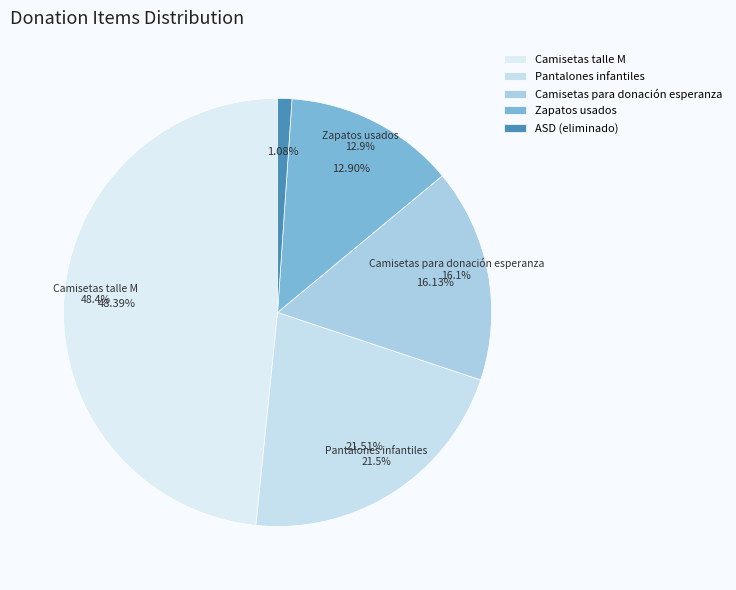

To the nearest percent, what portion does Pantalones infantiles represent?

22%